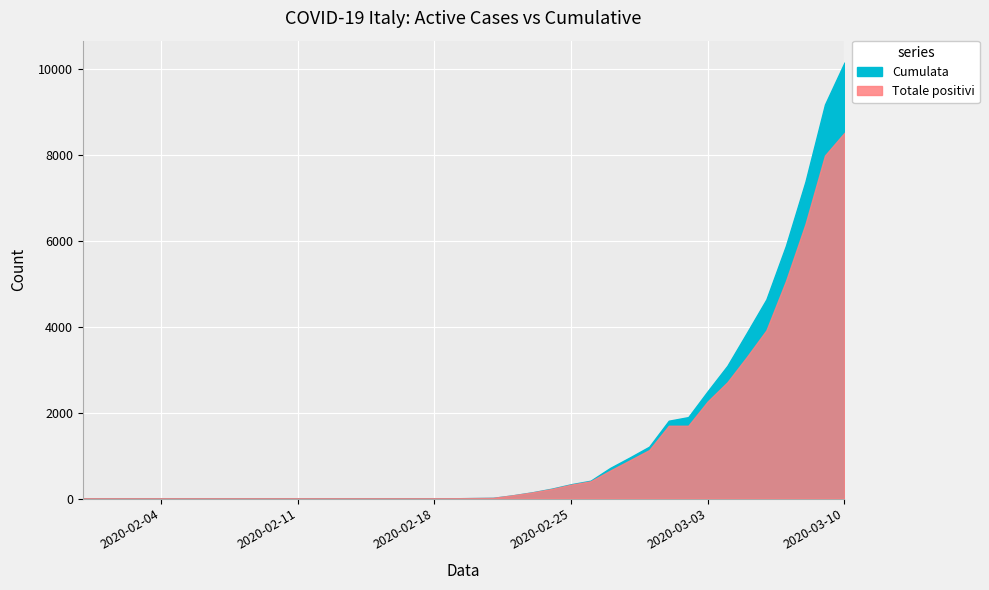

True or false: Totale positivi has a value of 4342 at 2020-01-31.

False